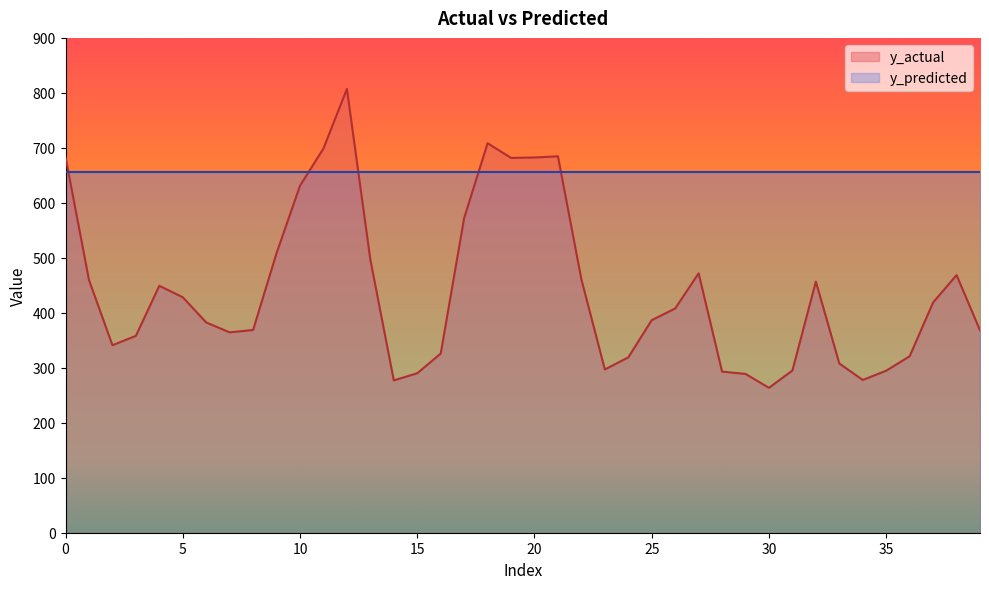

What is the minimum value shown in the chart?

263.6